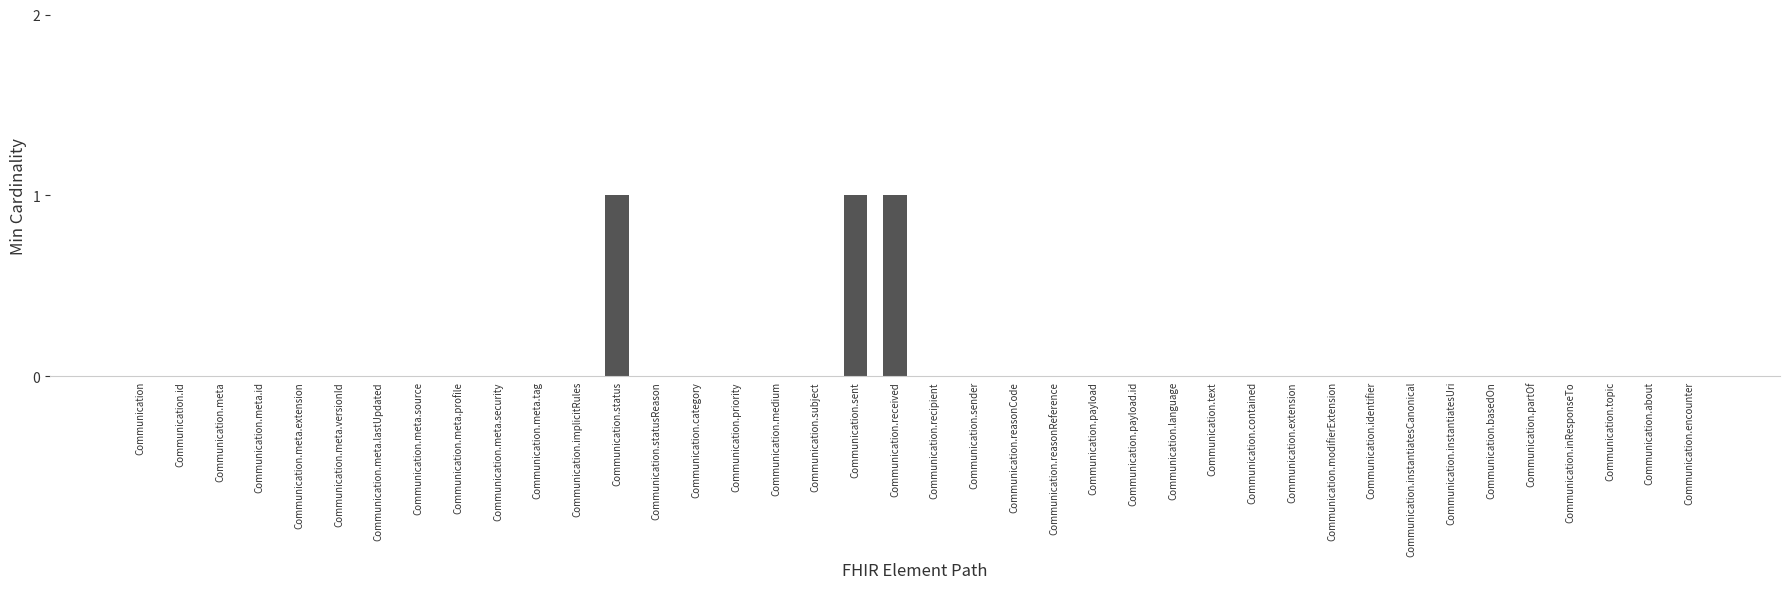

Are the bars horizontal?

No